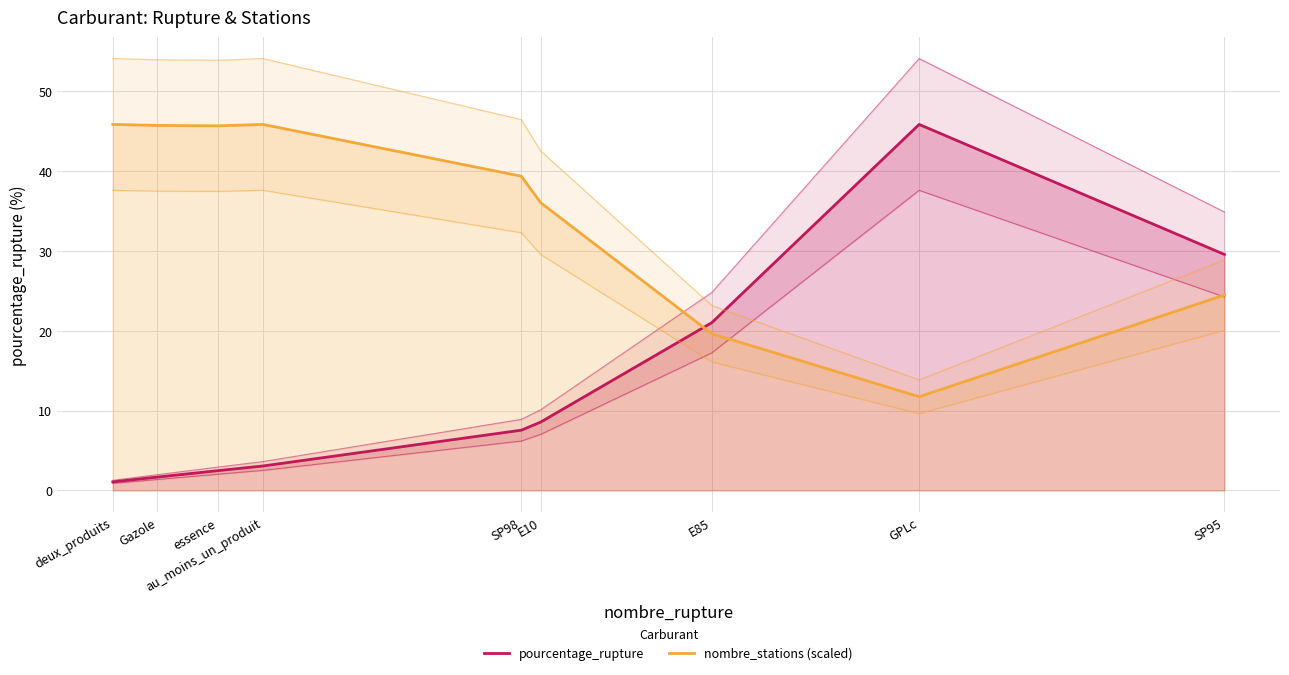

Reading right to left, what are all the values shown in this chart?

pourcentage_rupture: 29.5	45.8	21.0	8.6	7.5	3.1	2.5	1.7	1.1
nombre_stations (scaled): 24.5	11.7	19.6	36.0	39.3	45.8	45.6	45.7	45.8